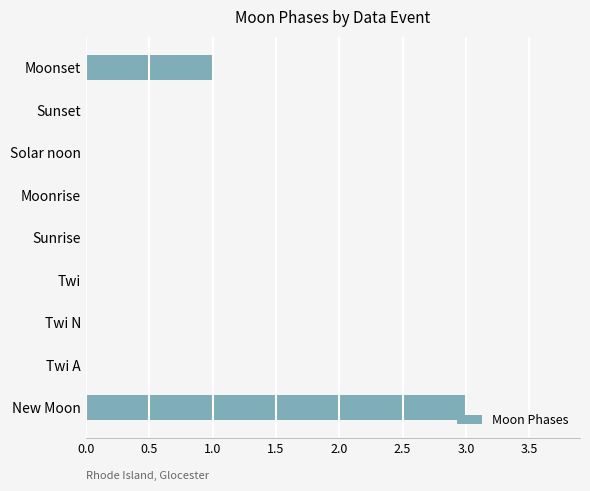

What is the sum of all values?

4